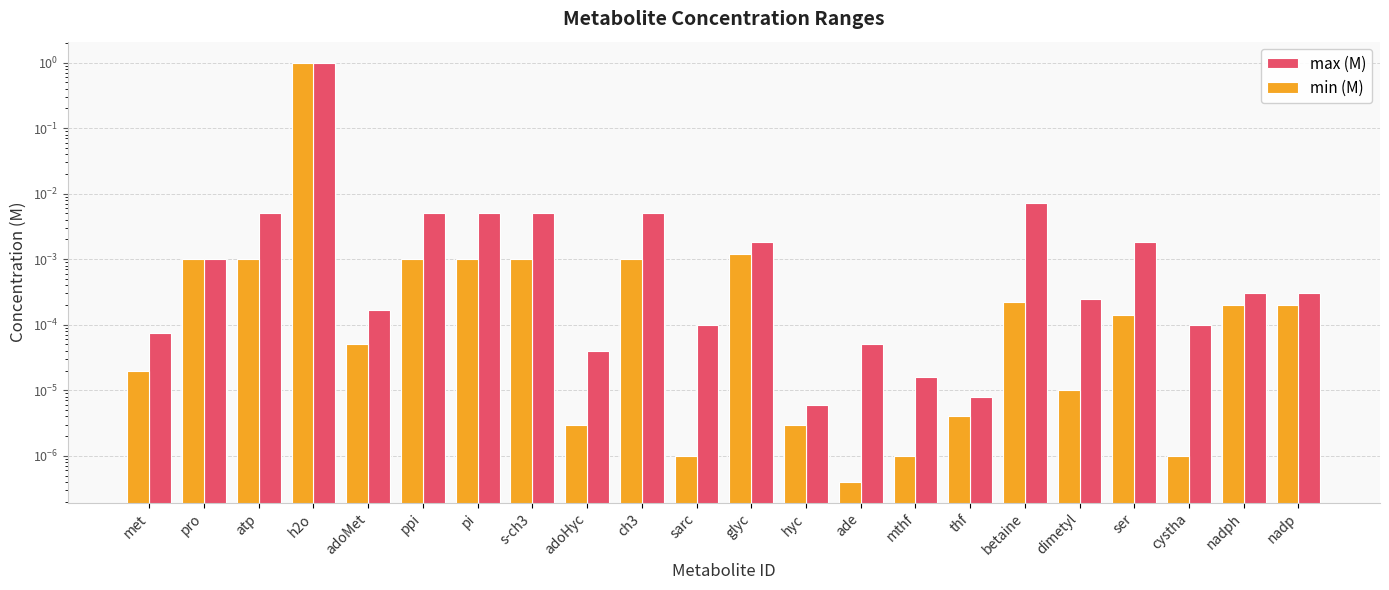

Is the value of min (M) at atp greater than the value of max (M) at mthf?

Yes